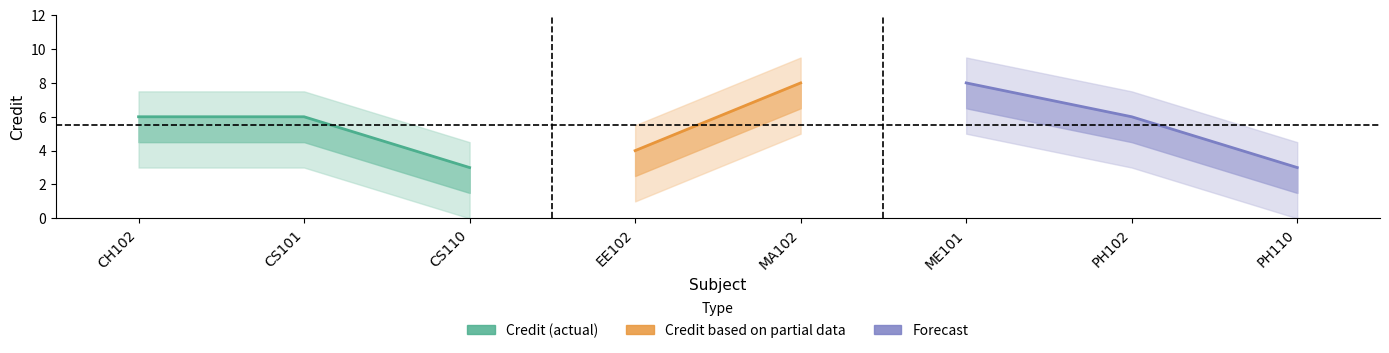

What is the change in value from CS110 to ME101?

+5